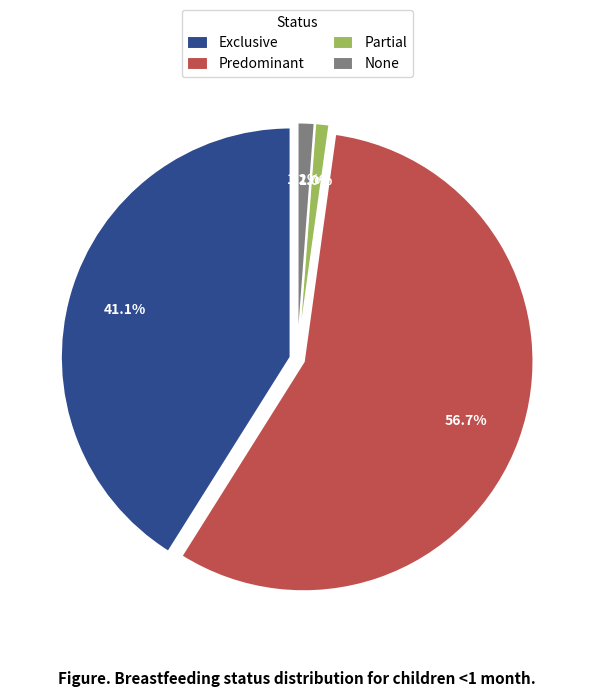

What percentage is NOT represented by Exclusive?

58.9%